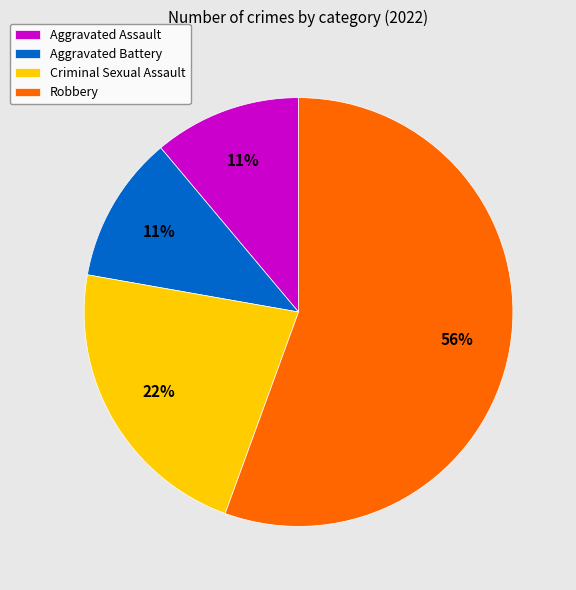

To the nearest percent, what is the average slice percentage?

25%